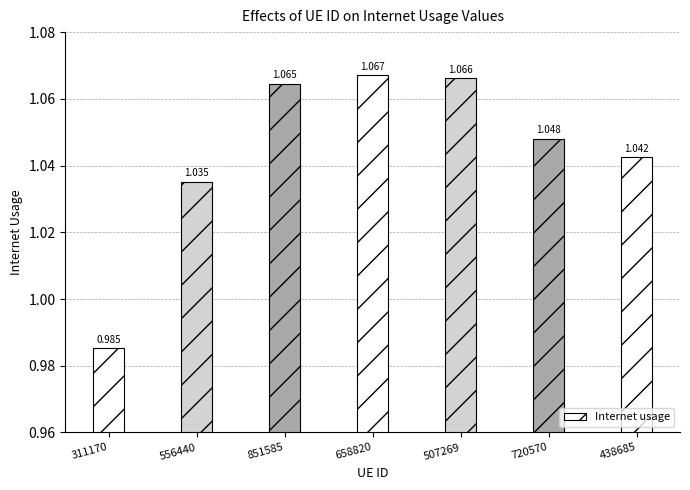

Rank the categories by value from lowest to highest.

311170, 556440, 438685, 720570, 851585, 507269, 658820